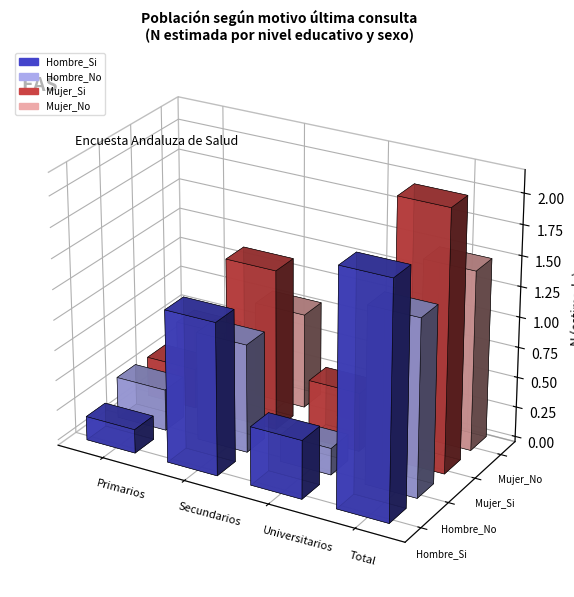

List the labels in order of Hombre_Si value, smallest first.

Primarios, Universitarios, Secundarios, Total